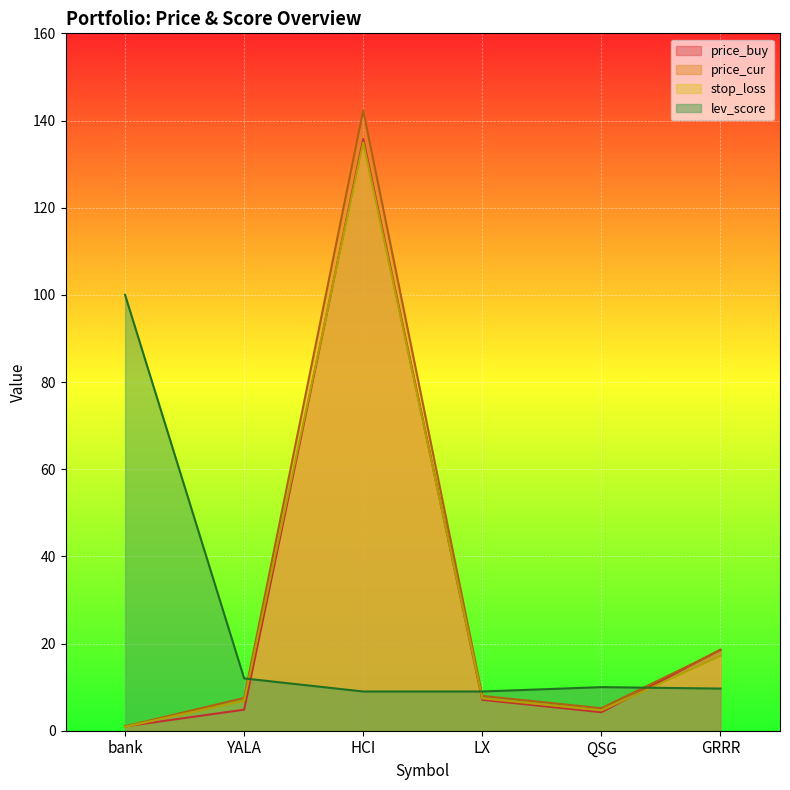

The price_buy series shows 7.0 at QSG. True or false?

False